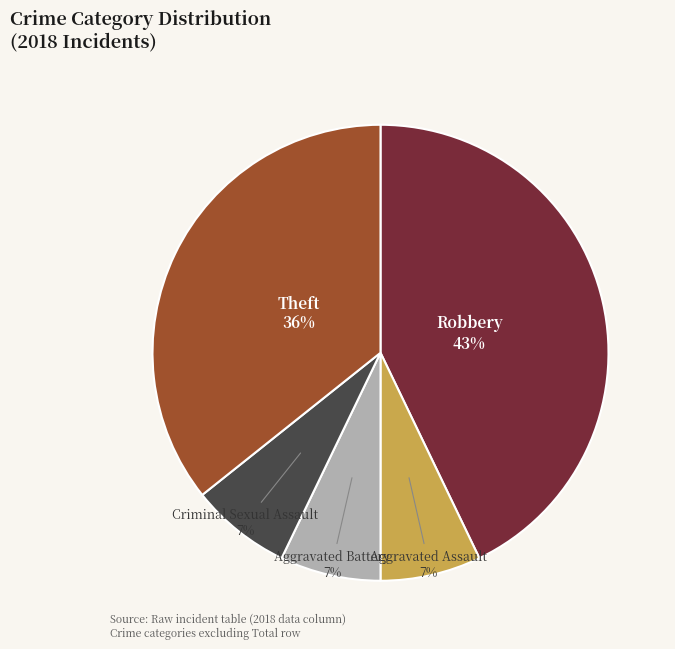

What percentage is the Robbery slice, to the nearest percent?

43%